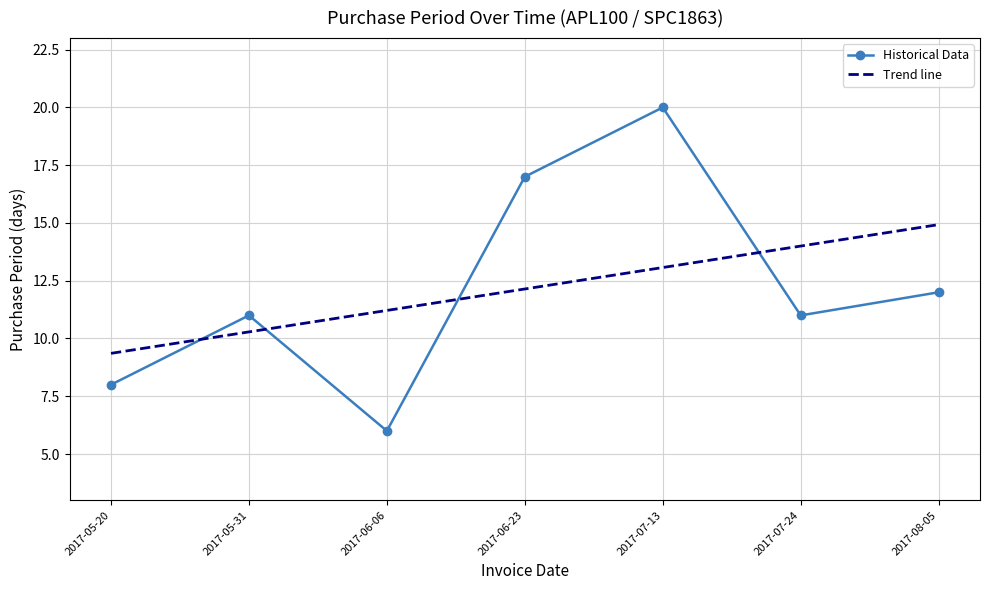

What is the spread (max minus min) of values at 2017-08-05?

2.9